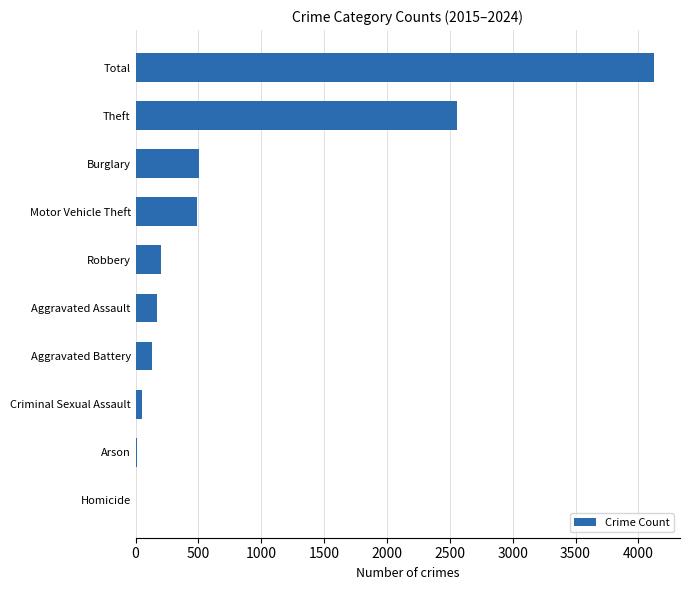

Which has a higher value, Aggravated Assault or Total?

Total